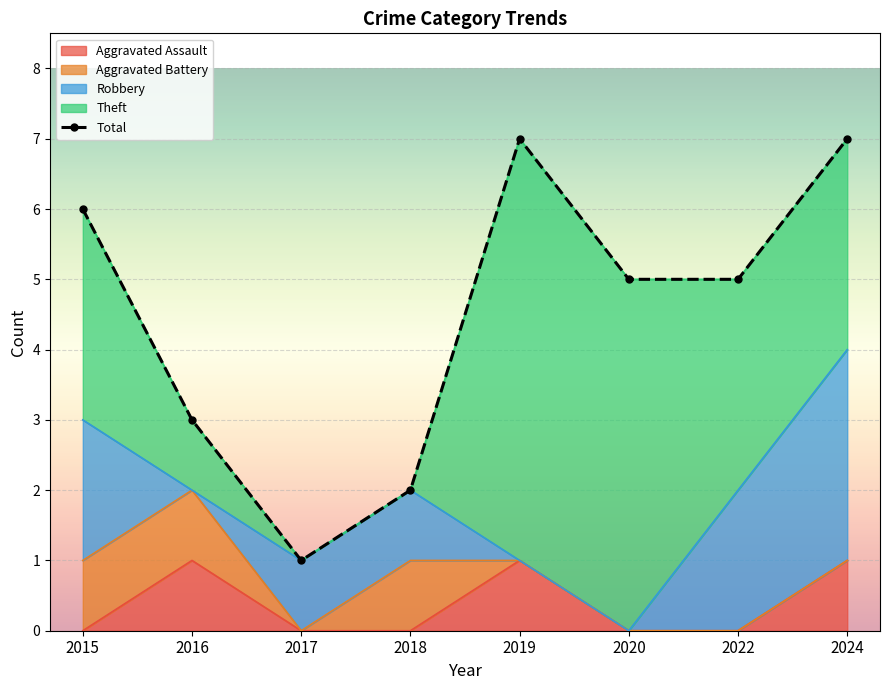

What is the average value?

4